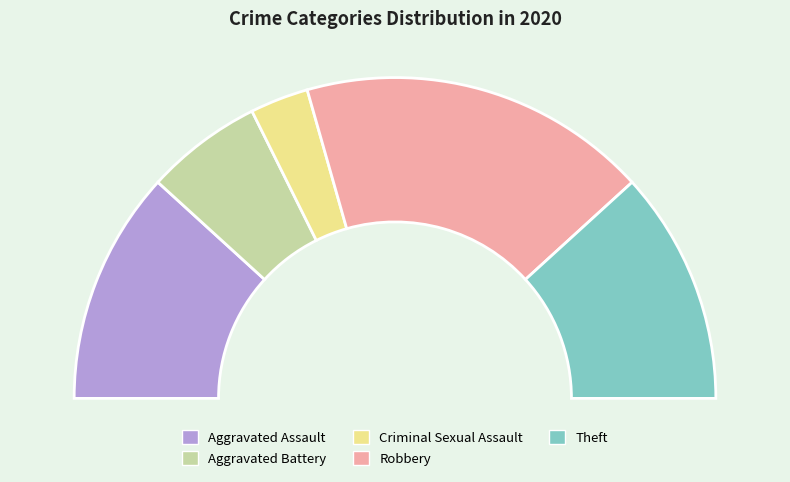

Is Aggravated Battery the majority of the pie?

No